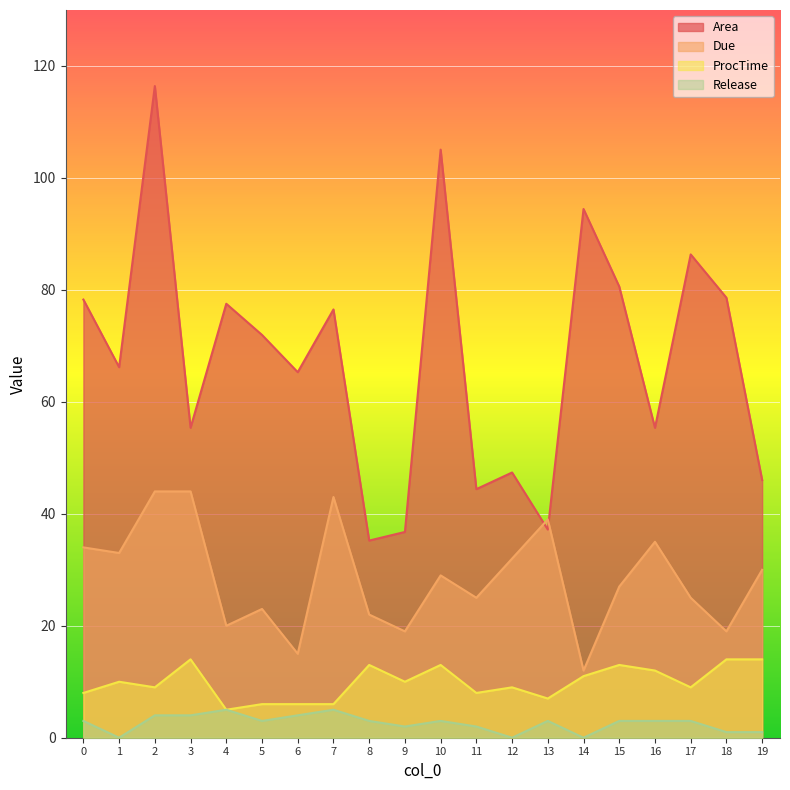

The value of ProcTime at 0 is 8.0. True or false?

True